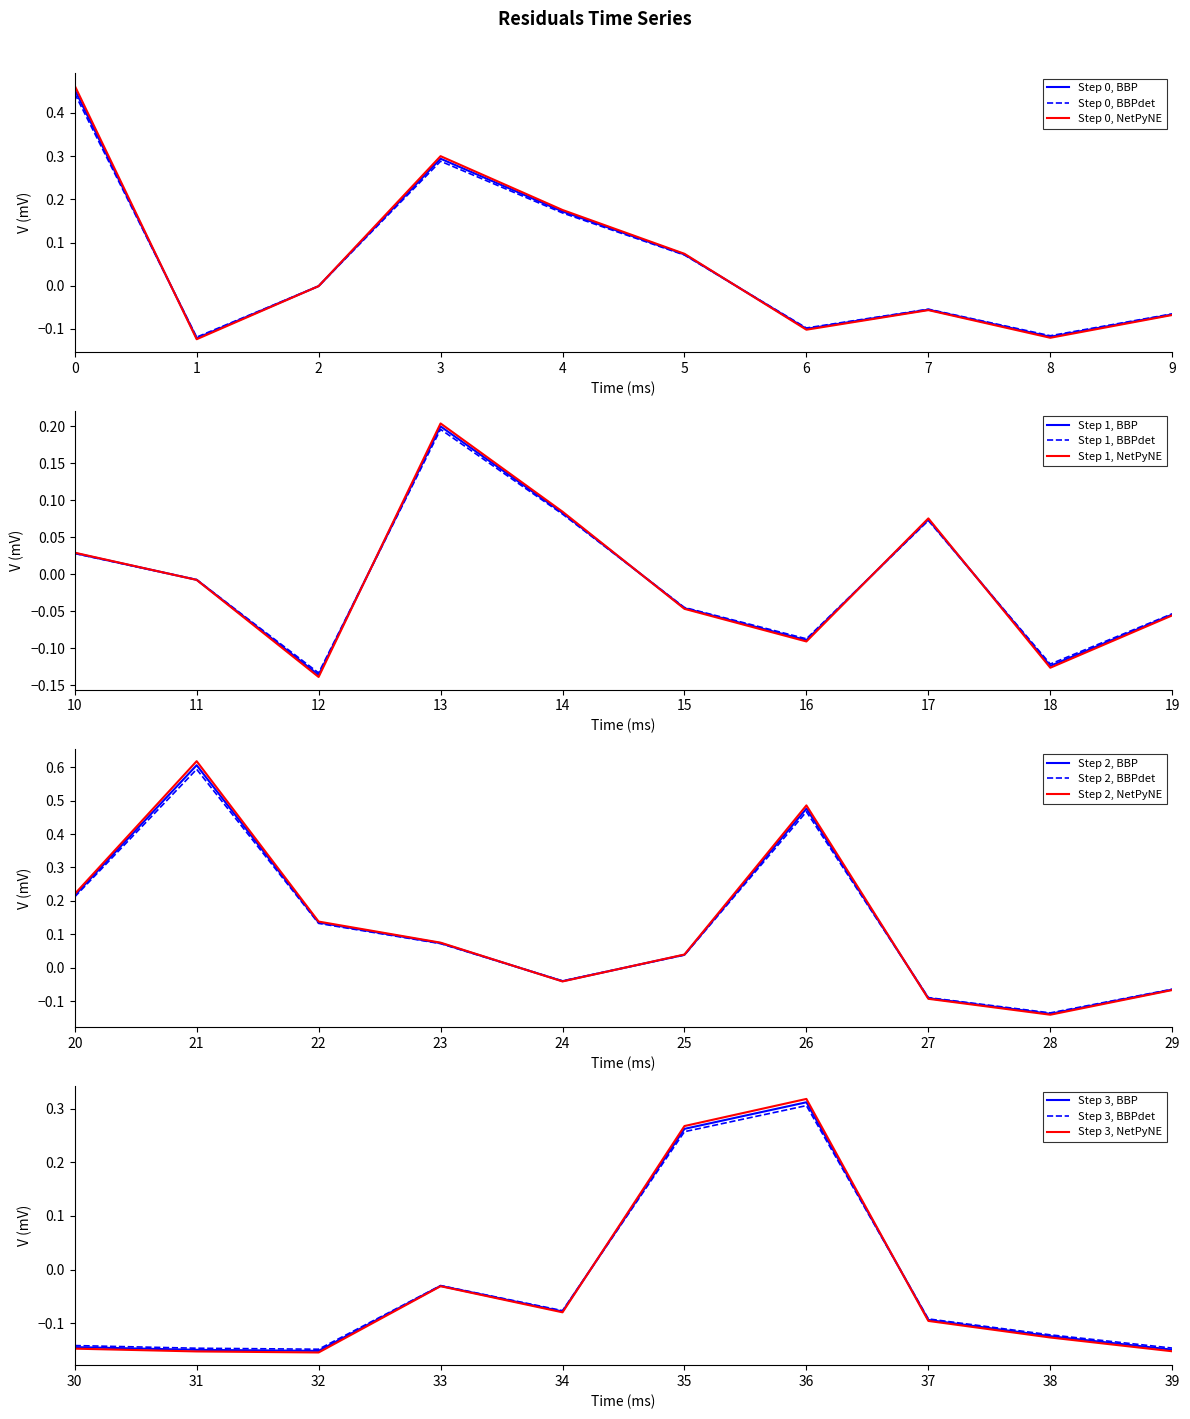

What is the minimum value shown in the chart?

-0.2